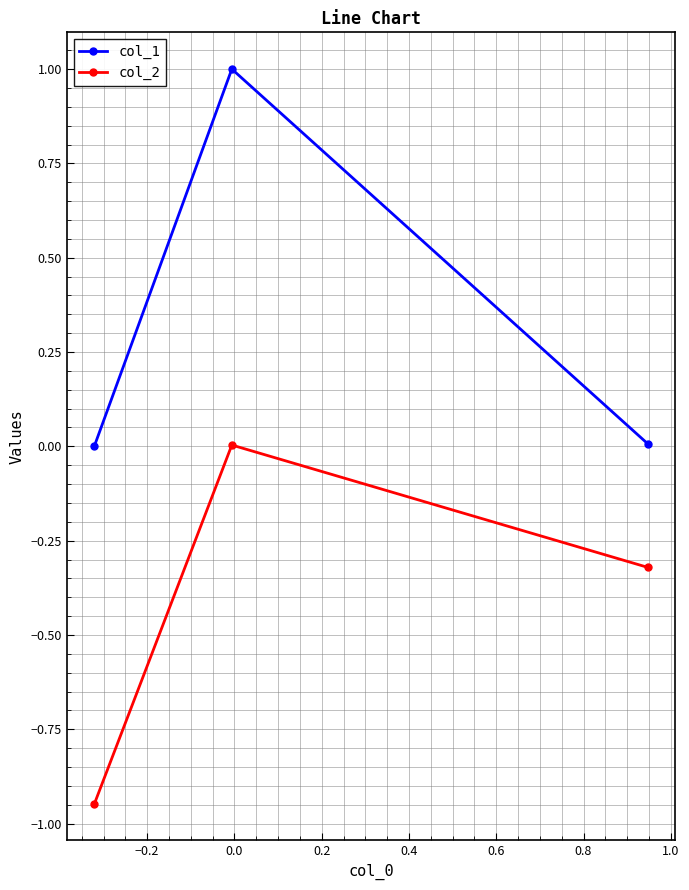

What is the value of the col_1 point at the 2nd from the left?

1.0